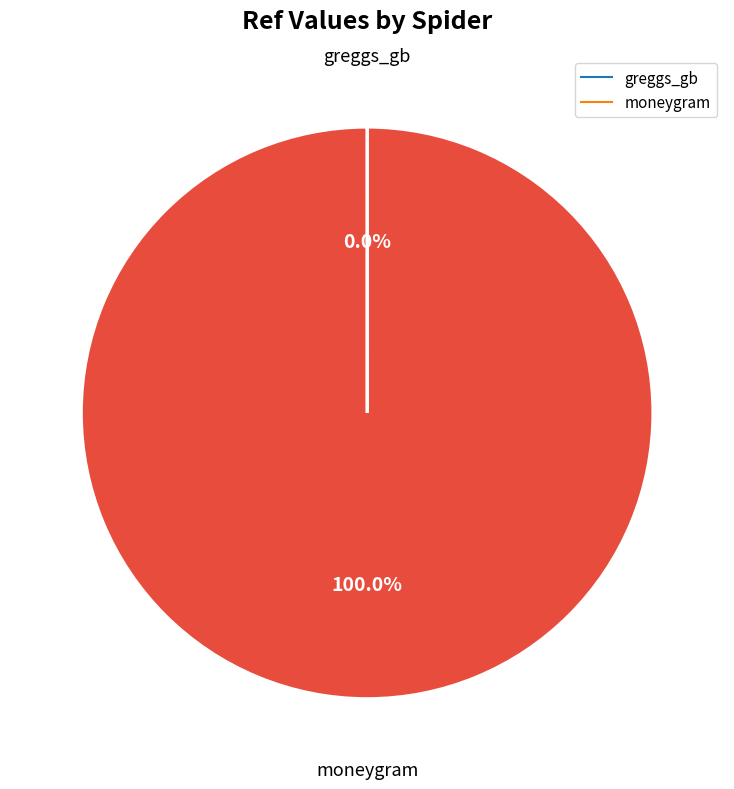

To the nearest percent, what is the average slice percentage?

50%